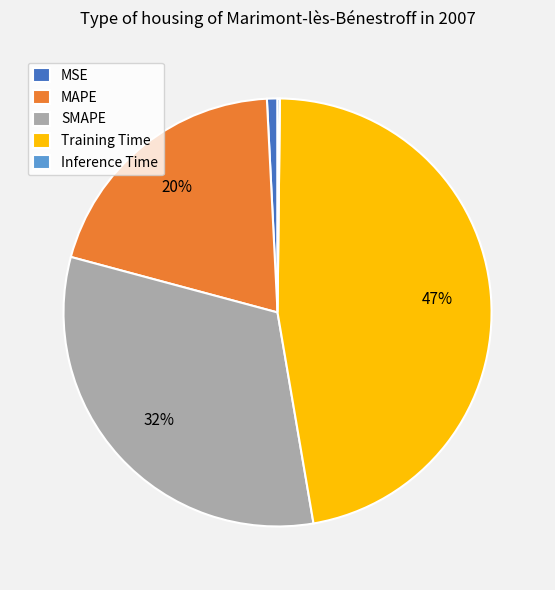

What is the largest slice in the pie chart?

Training Time